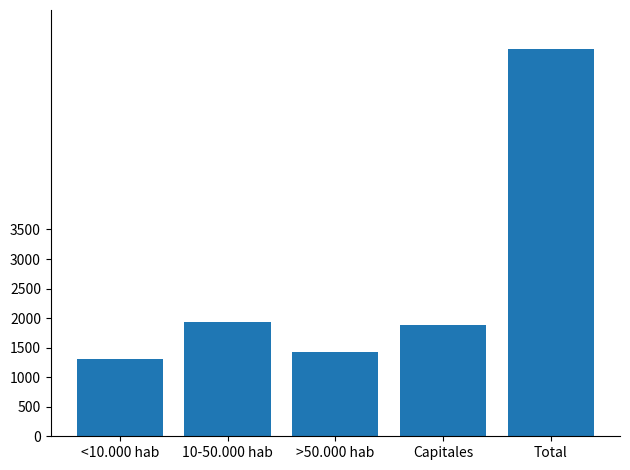

What is the label of the 3rd bar from the right?

>50.000 hab